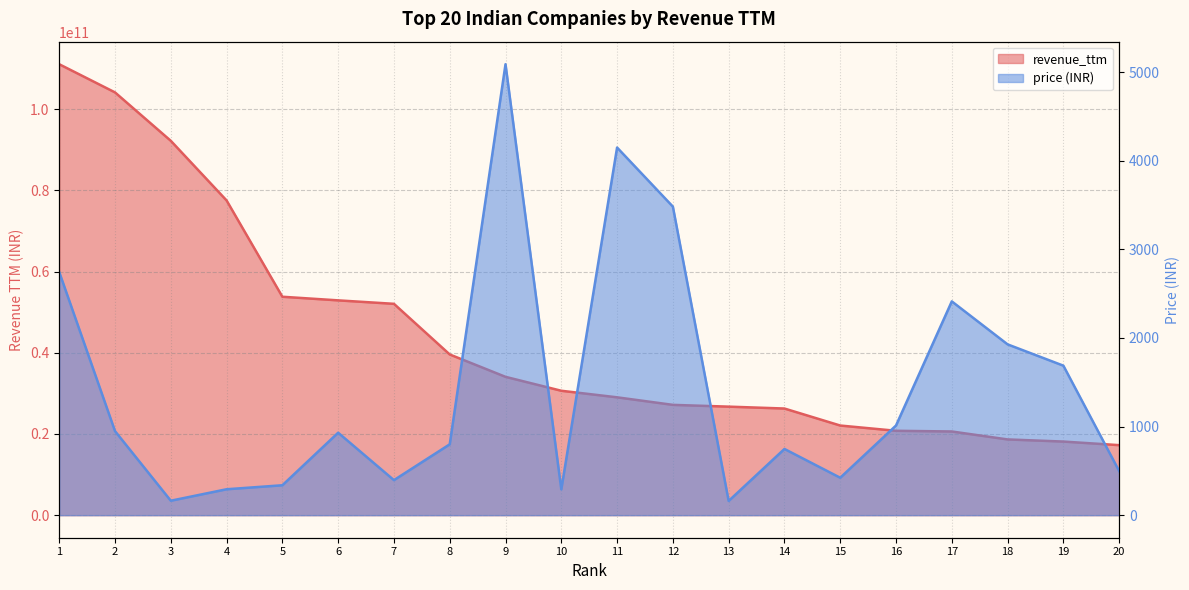

True or false: revenue_ttm and price_INR intersect in this chart.

False